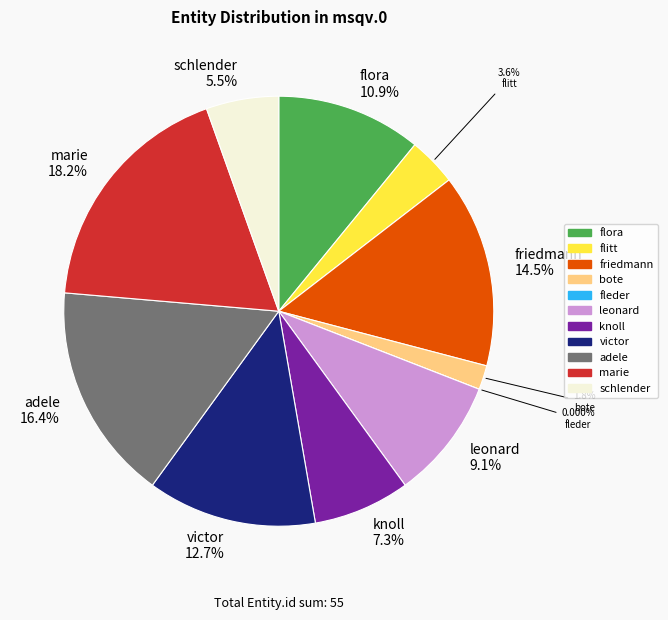

To the nearest percent, what is the average slice percentage?

9%